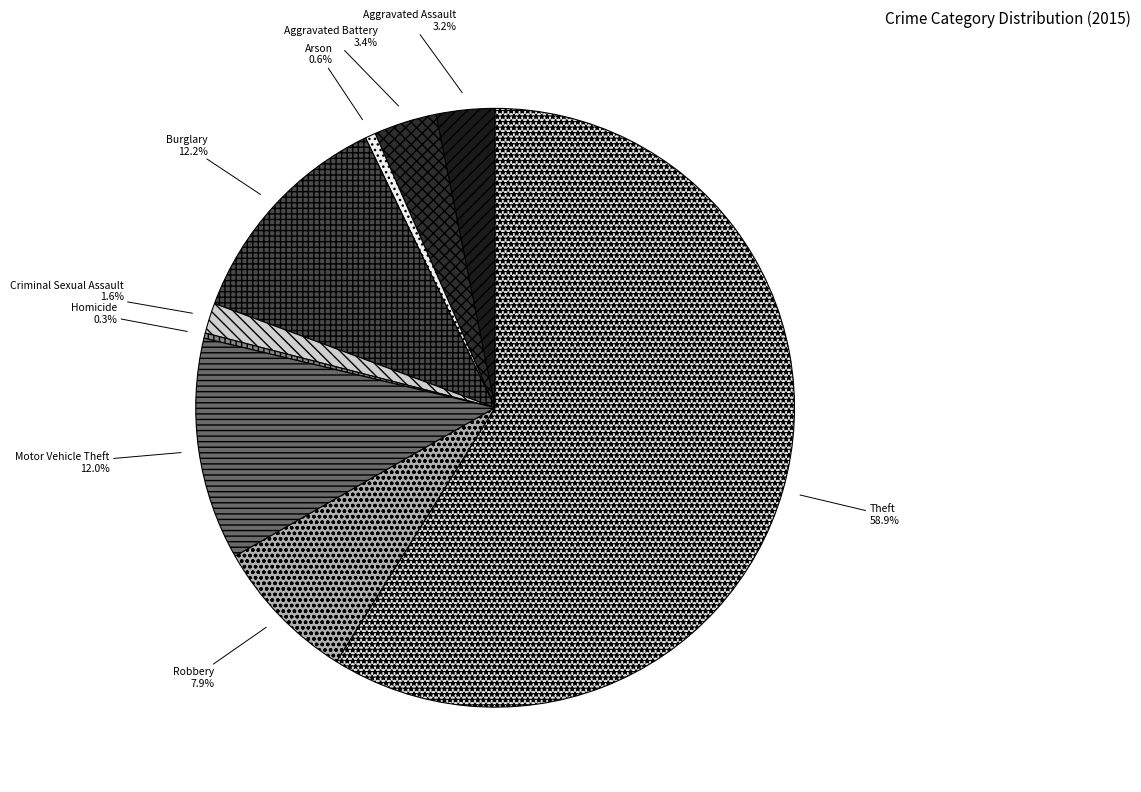

True or false: Theft accounts for 48% of the total.

False